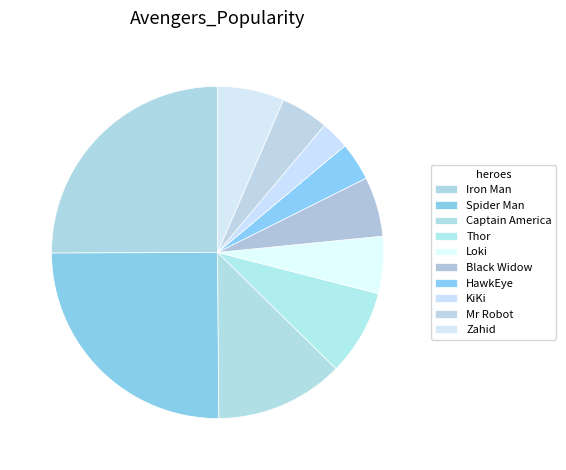

Is there a majority slice in this chart?

No